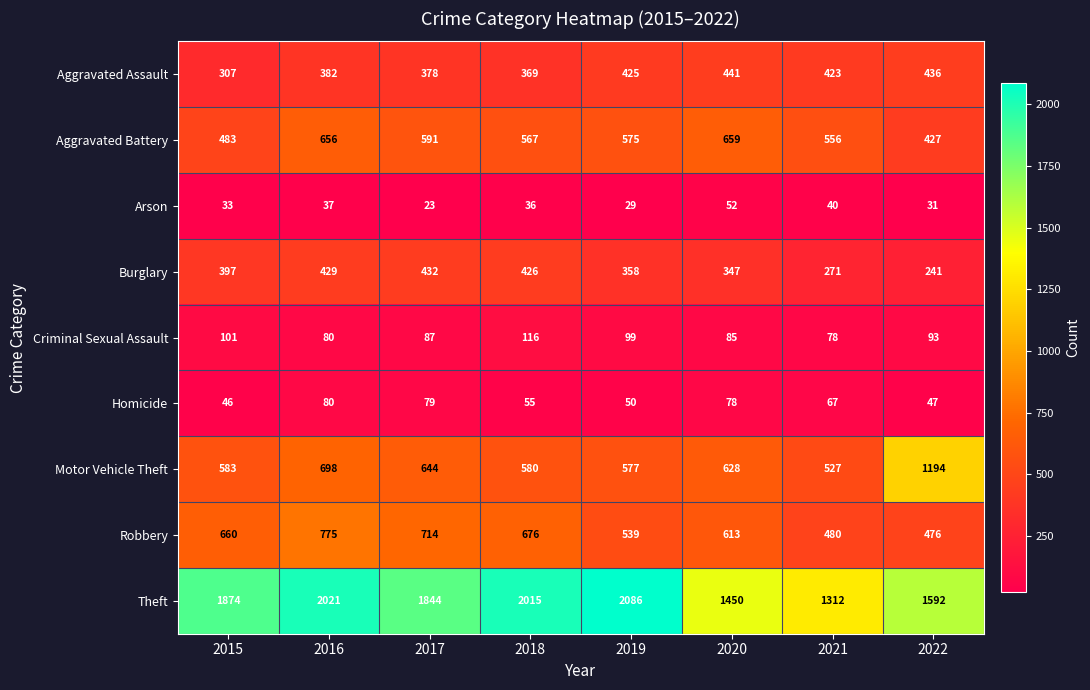

Which series changed the most between 2016 and 2021?

Theft